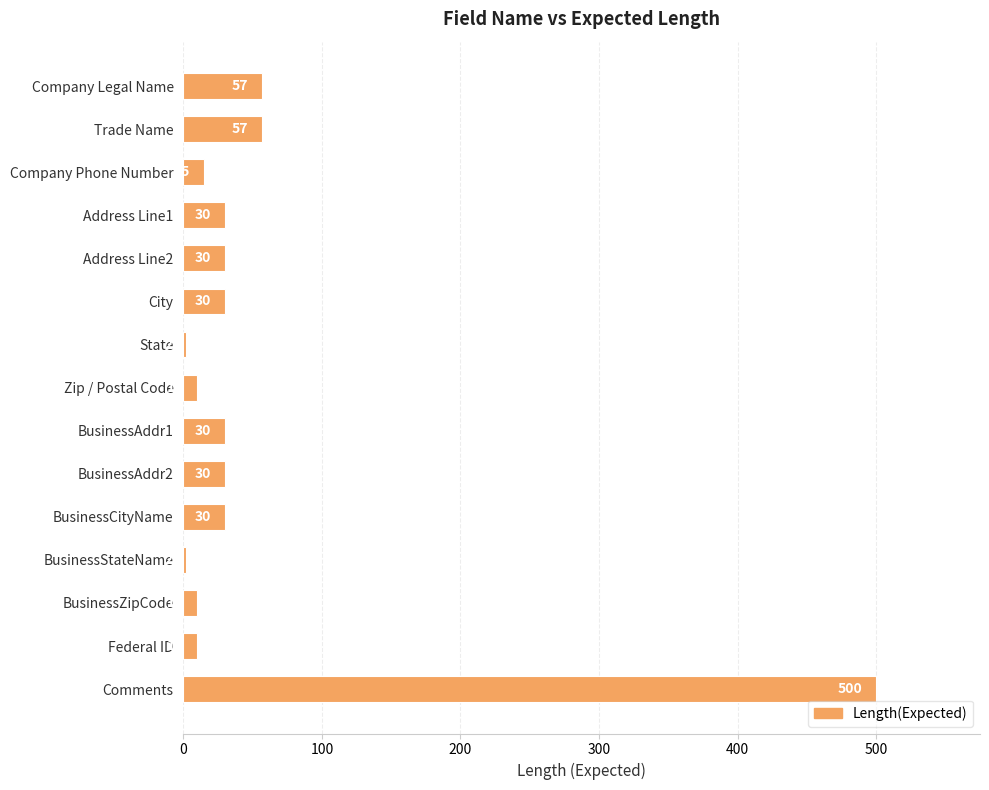

What is the difference between the maximum and minimum values?

498